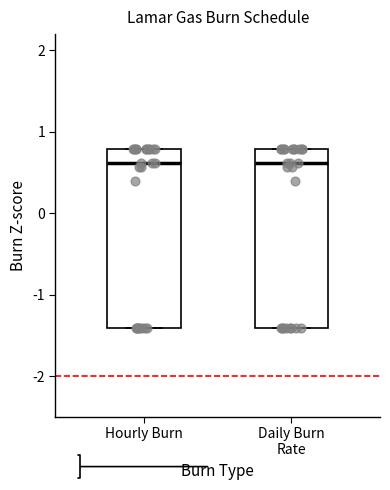

Reading left to right, transcribe this box plot: for each box, give where its median line is, the range the box spans, and where its two whiskers end, as read against the y-axis. The values are not printed on the chart, so give them approximately, as read against the axis.

Hourly Burn: median 0.6, box -1.4 to 0.8, whiskers -1.4 to 0.8
Daily Burn Rate: median 0.6, box -1.4 to 0.8, whiskers -1.4 to 0.8